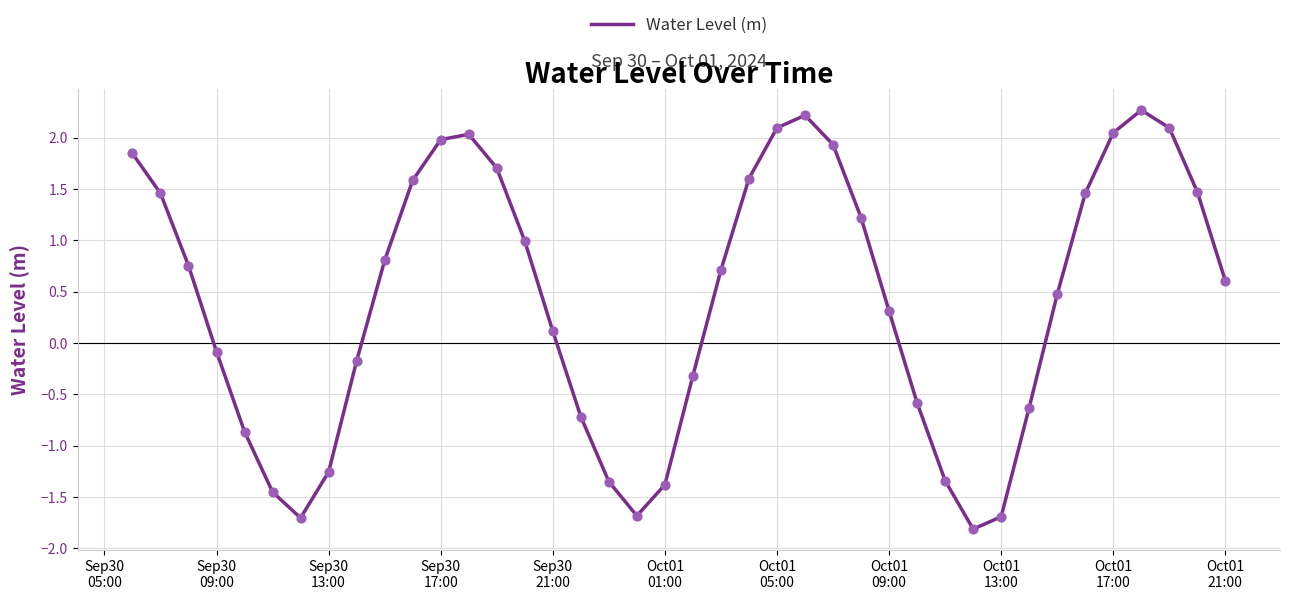

What is the difference between the maximum and minimum values?

4.1